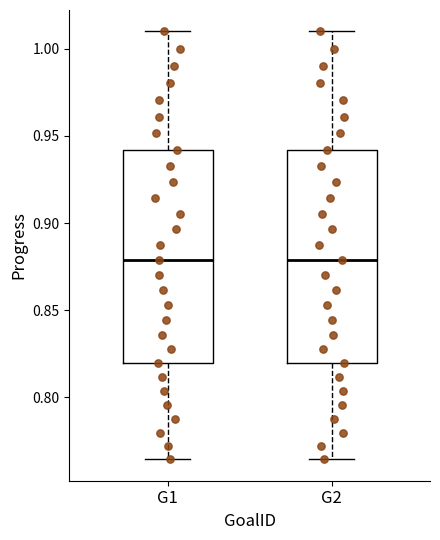

Reading left to right, transcribe this box plot: for each box, give where its median line is, the range the box spans, and where its two whiskers end, as read against the y-axis. The values are not printed on the chart, so give them approximately, as read against the axis.

G1: median 0.880, box 0.820 to 0.940, whiskers 0.765 to 1.010
G2: median 0.880, box 0.820 to 0.940, whiskers 0.765 to 1.010